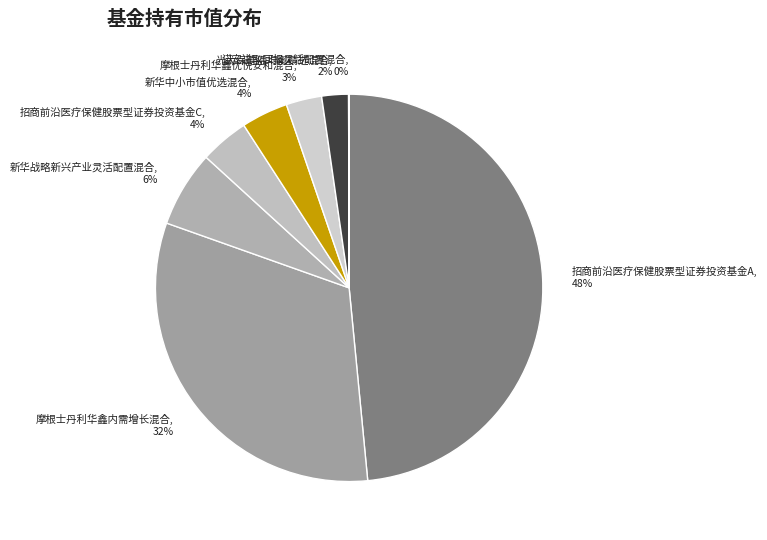

Is it true that 招商前沿医疗保健股票型证券投资基金C, 4% is 4% of the pie?

True